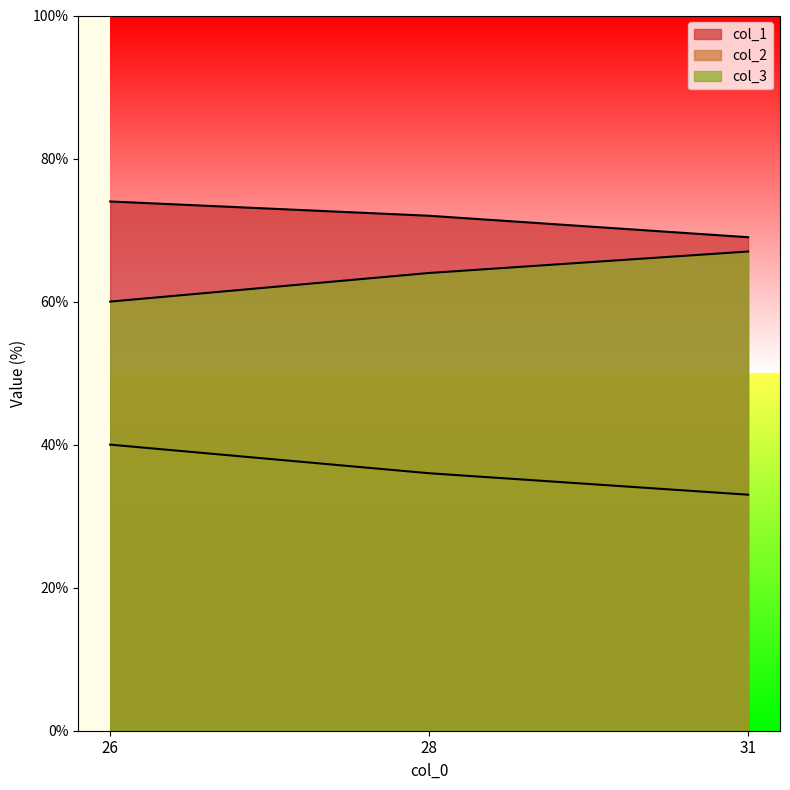

Which series has the largest range (max minus min)?

col_2